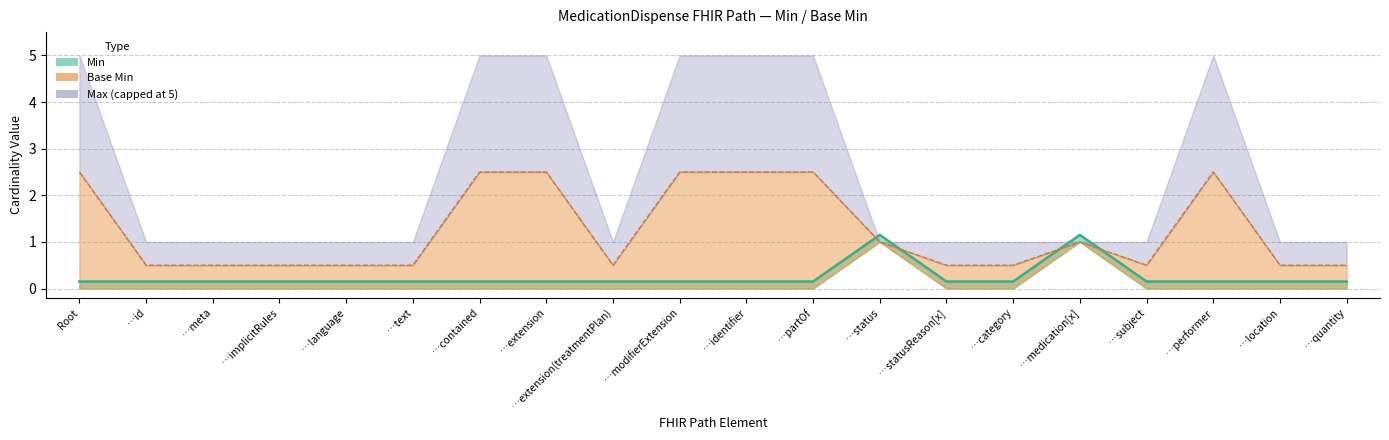

Is it true that the value at …category is 0.1?

False